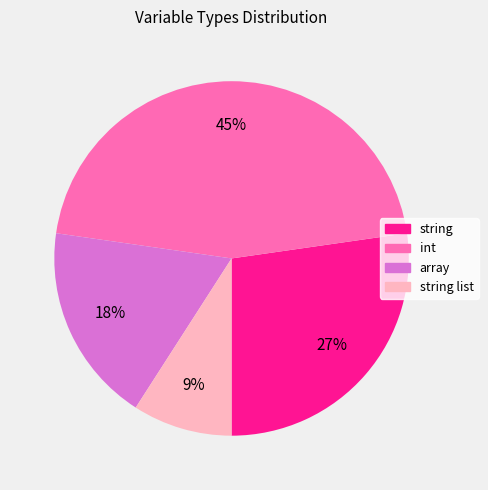

To the nearest percent, what is the difference between the largest and smallest slice percentages?

36%